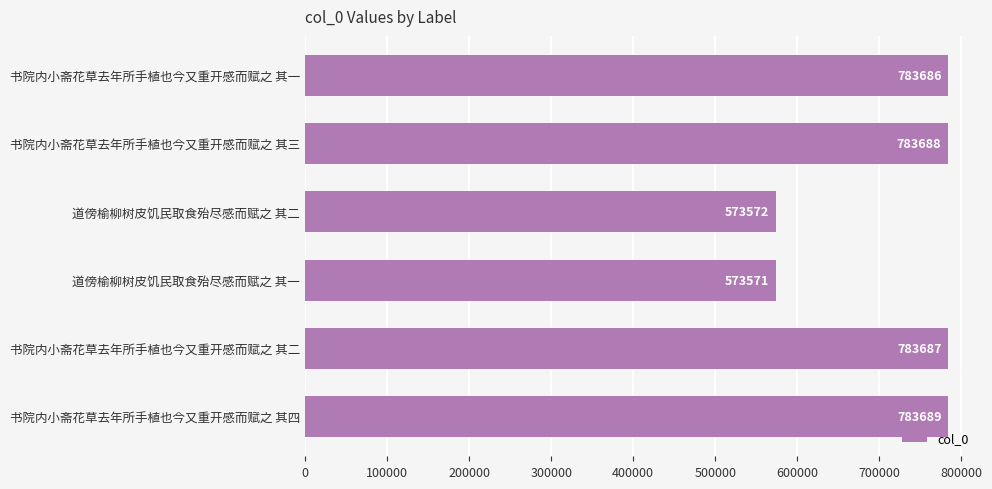

Which label corresponds to the smallest value in the chart?

道傍榆柳树皮饥民取食殆尽感而赋之 其一